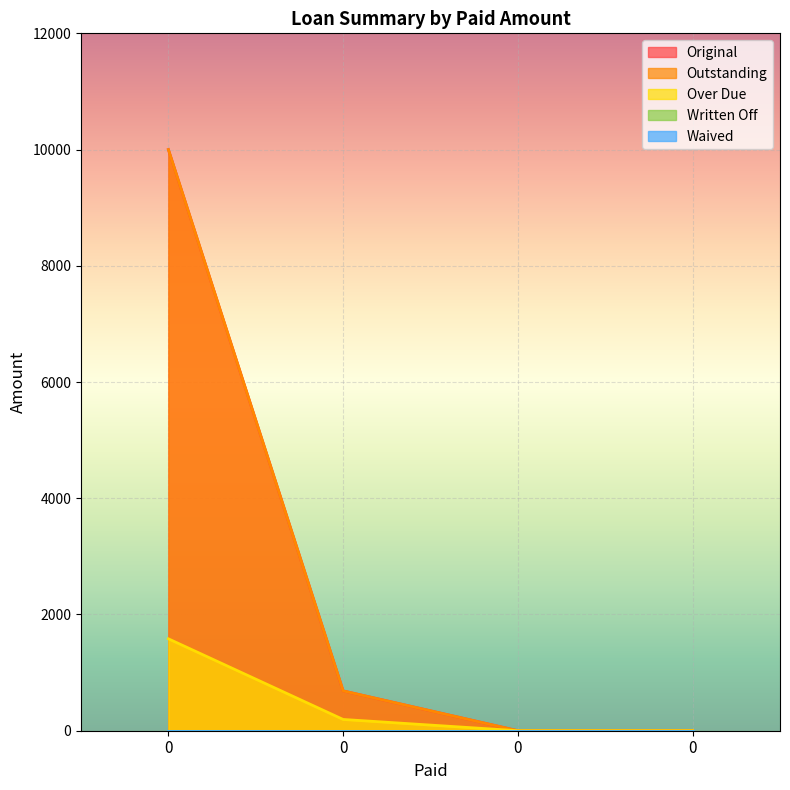

What is the approximate value of Over Due at 0?

1581.5